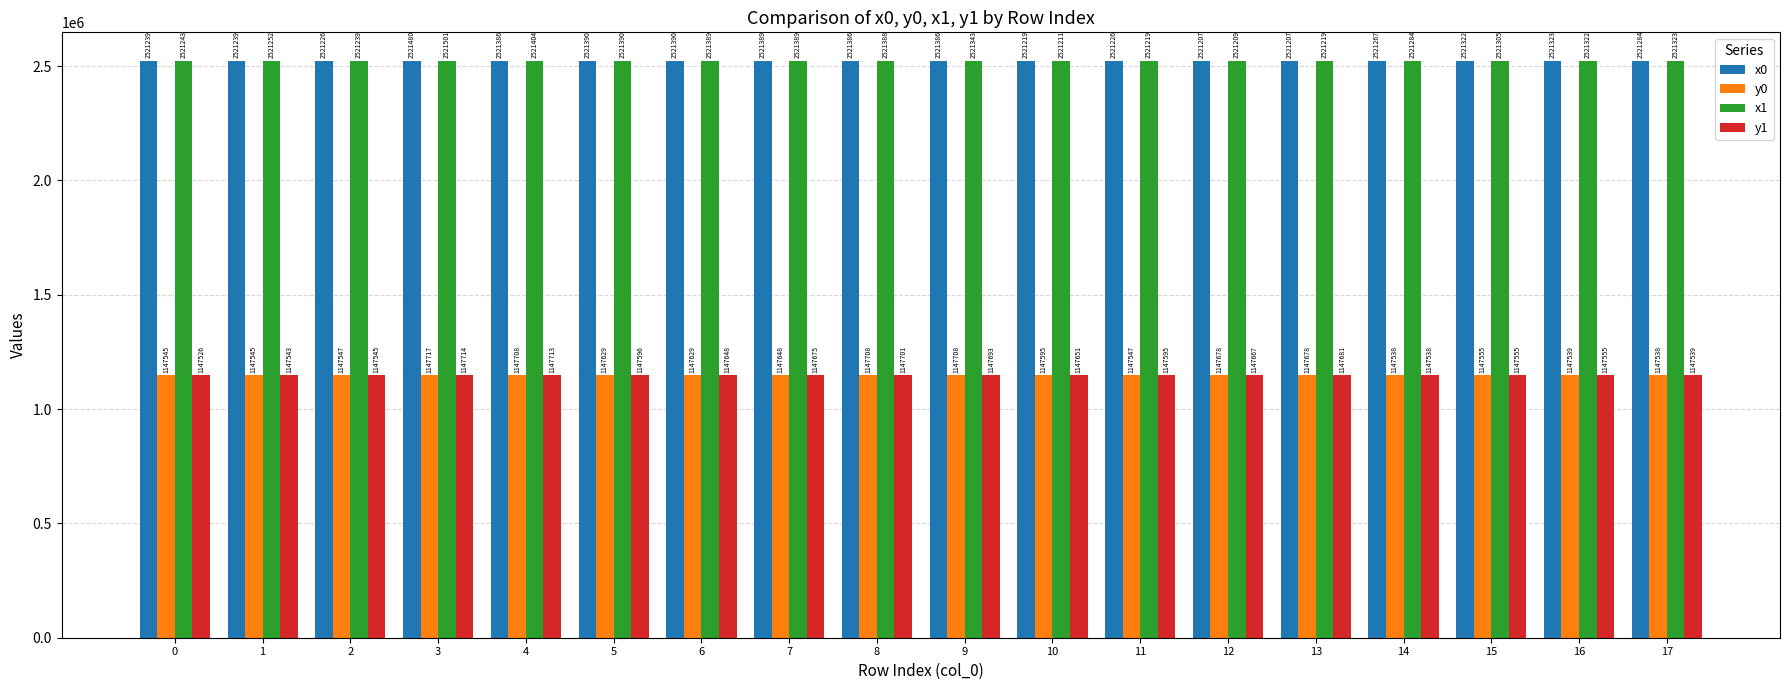

What is the difference between the maximum and minimum values in the y0 series?

178.5